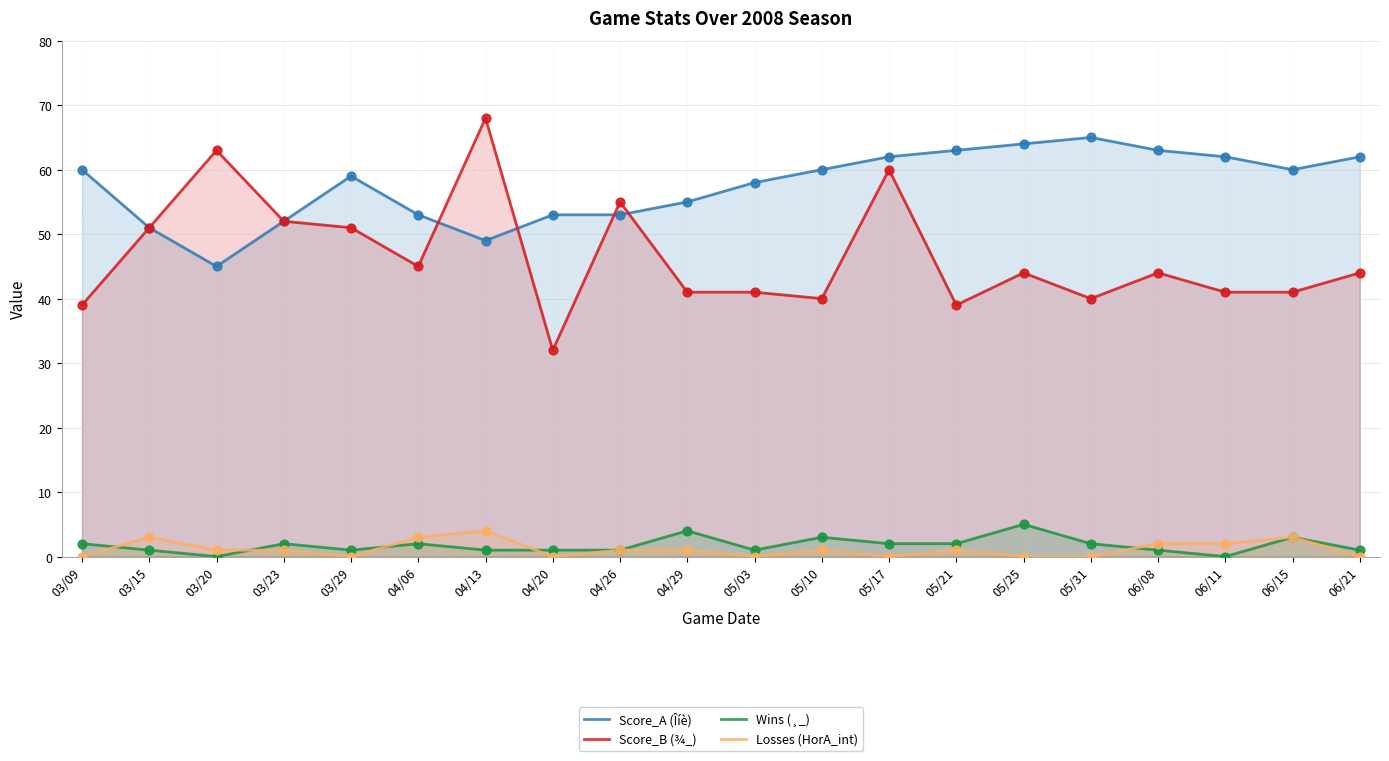

At how many categories does at least one series exceed 62?

6